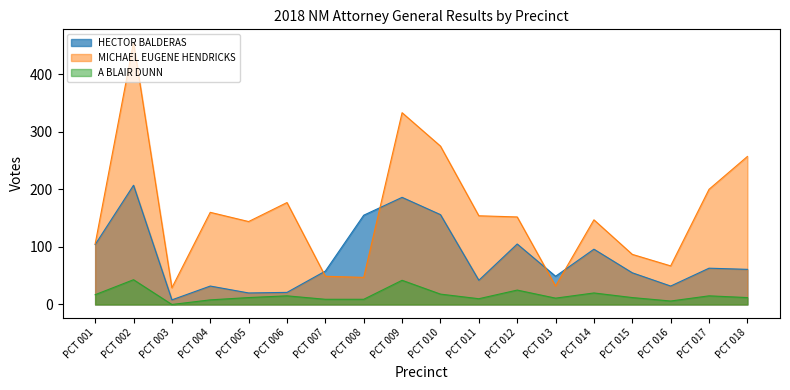

What is the value of the A BLAIR DUNN point at the 5th from the left?

12